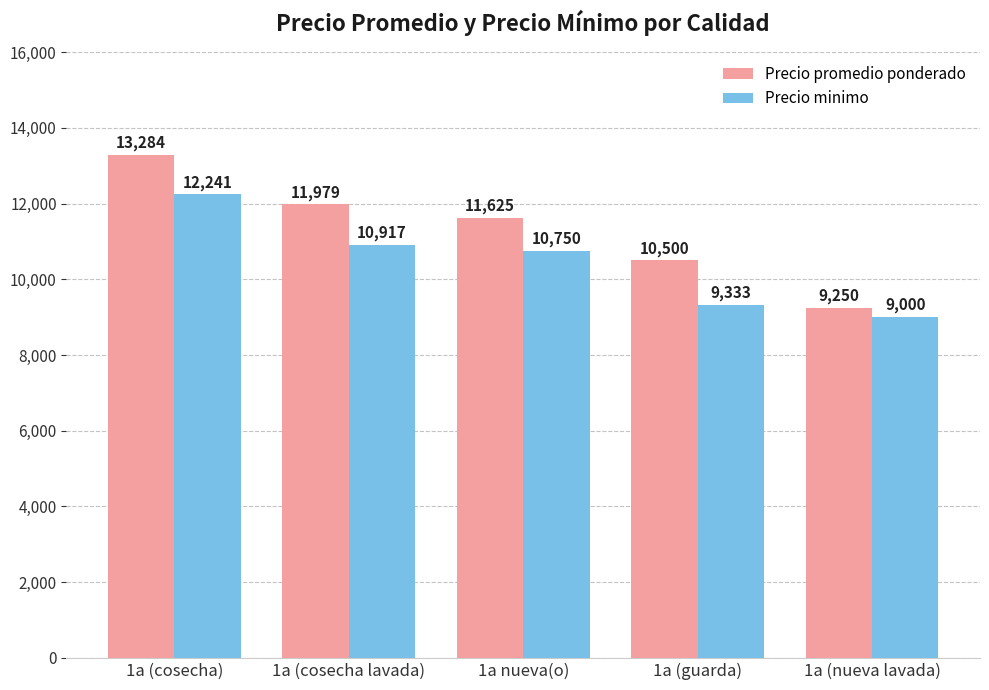

What is the sum of all Precio promedio ponderado values?

56638